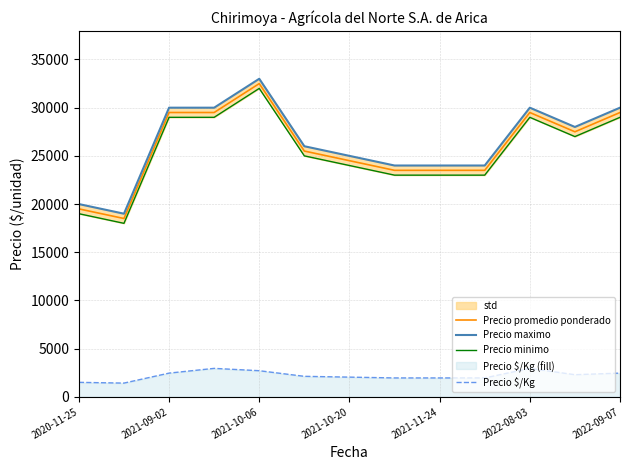

Rank the series by their maximum value, from lowest to highest.

Precio $/Kg, Precio minimo, Precio promedio ponderado, Precio maximo